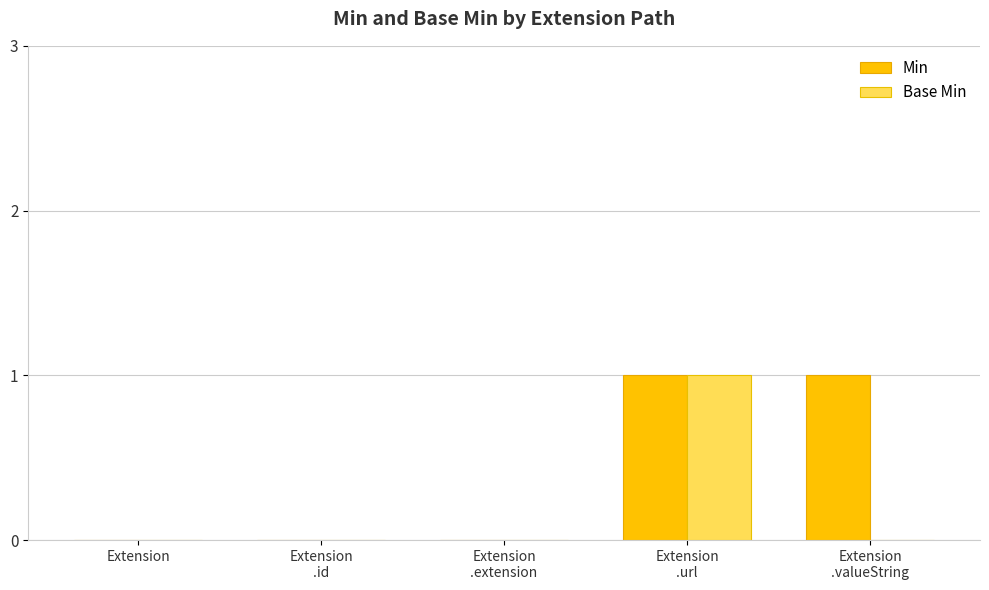

Which series has the largest total across all categories?

Min